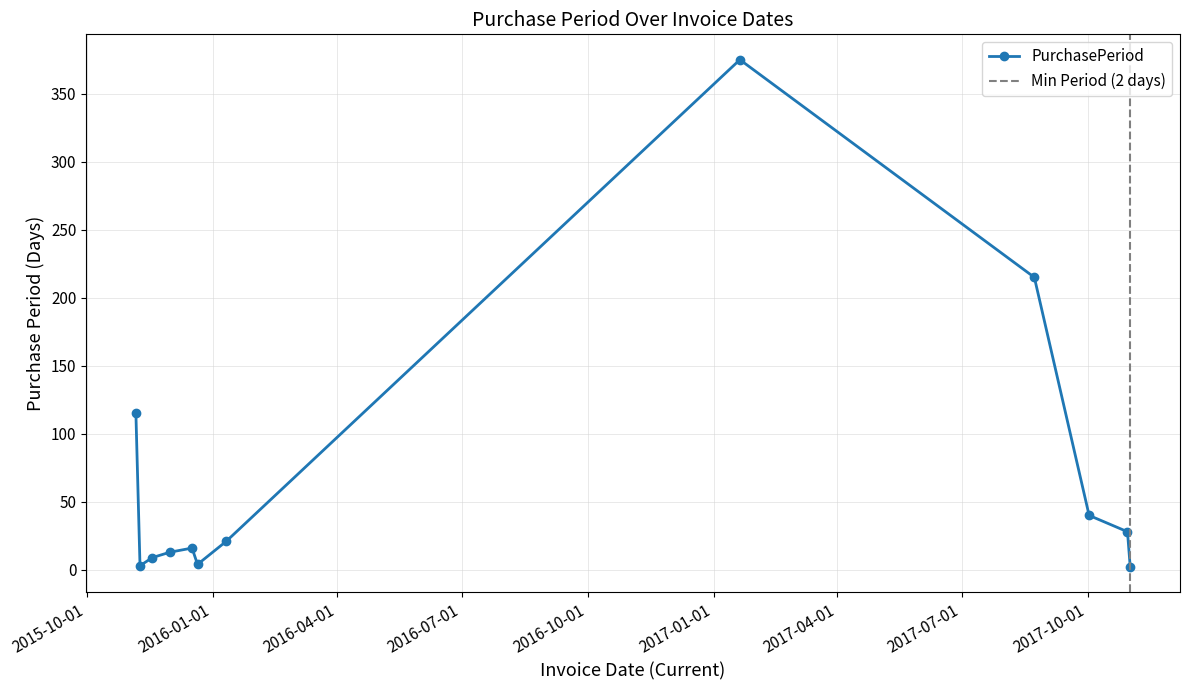

Reading left to right, transcribe all the data shown in this chart.

115	3	9	13	16	4	21	375	215	40	28	2